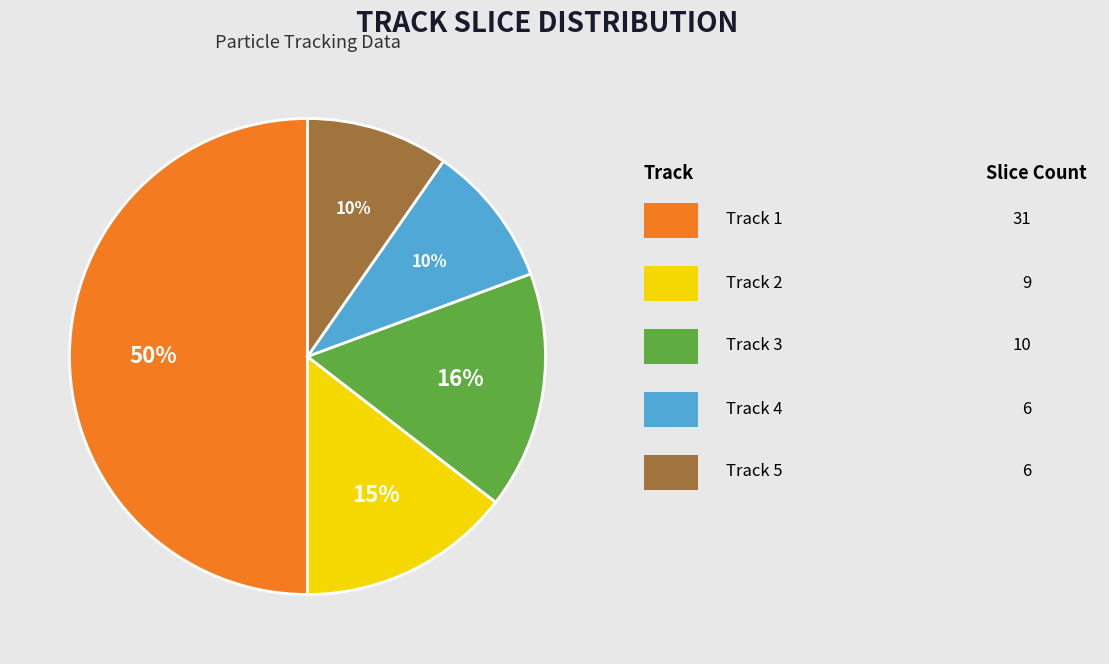

To the nearest percent, what is the average slice percentage?

20%